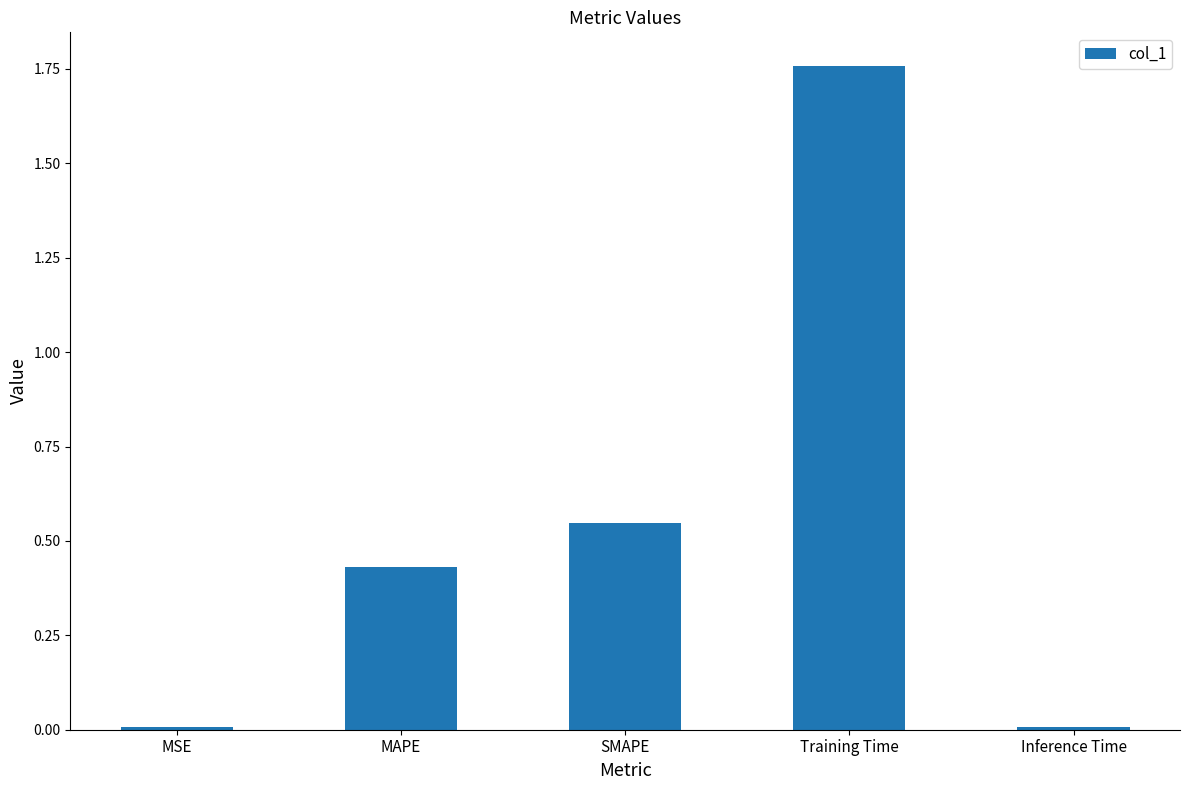

How many bars are there in total?

5